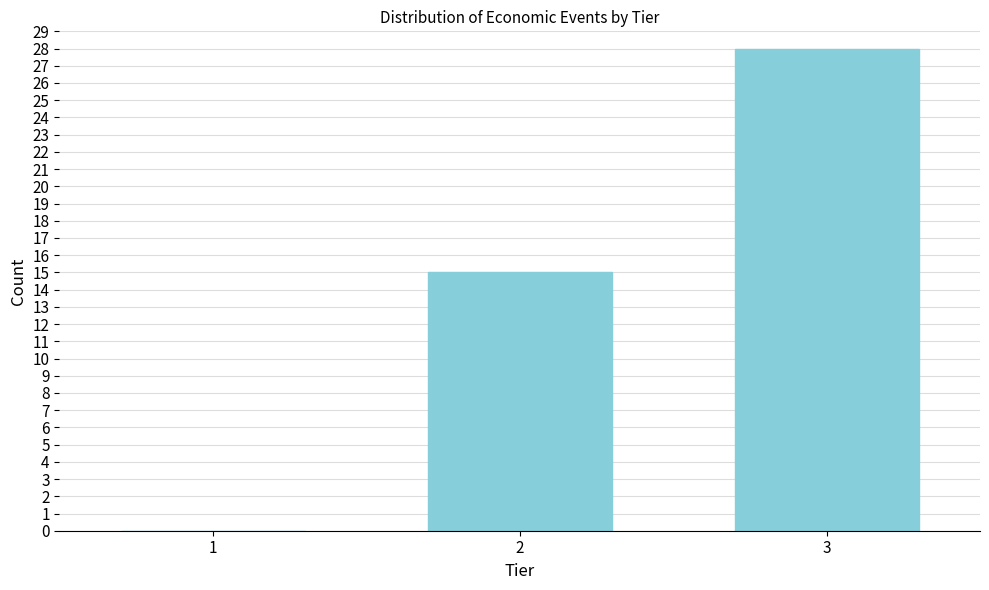

Reading right to left, extract all data points from this chart.

3=28	2=15	1=0